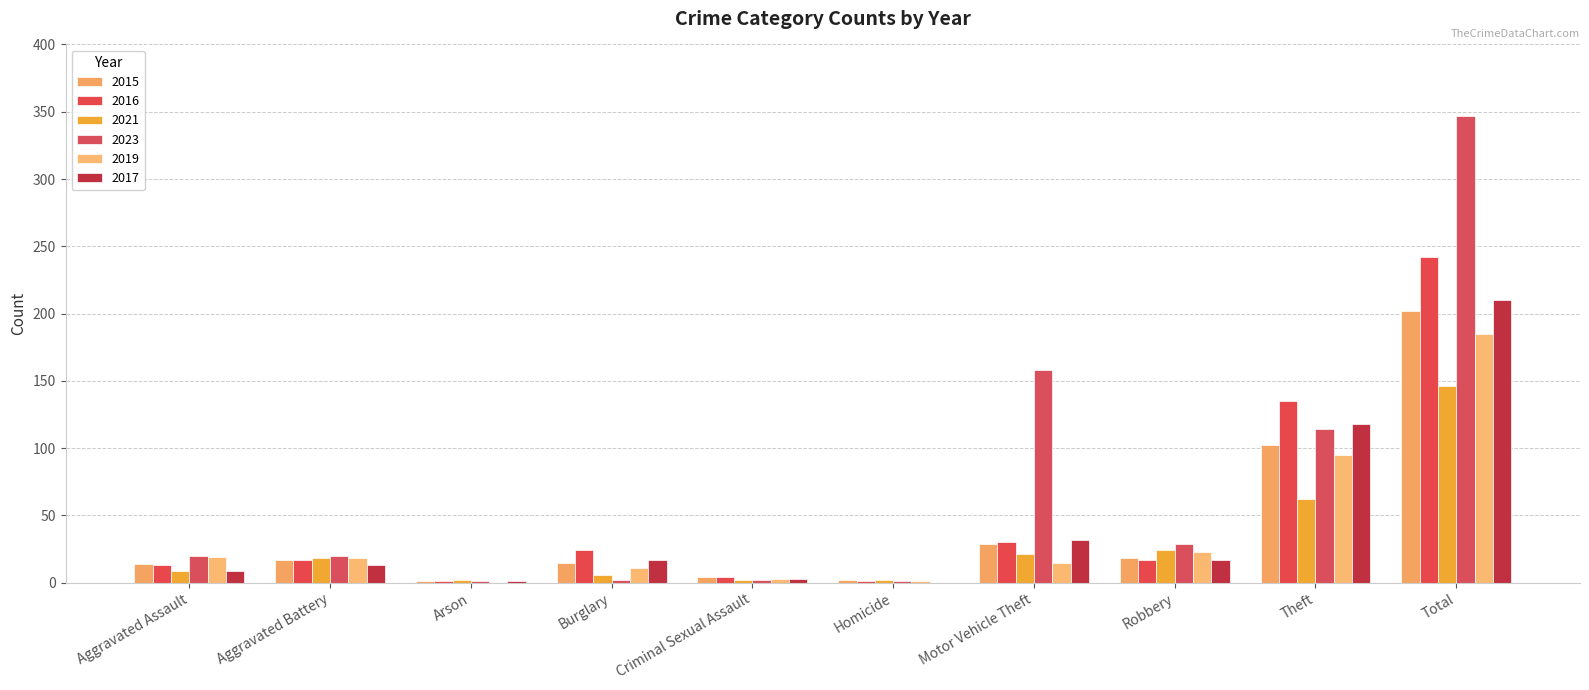

Which series has the largest total across all categories?

2023